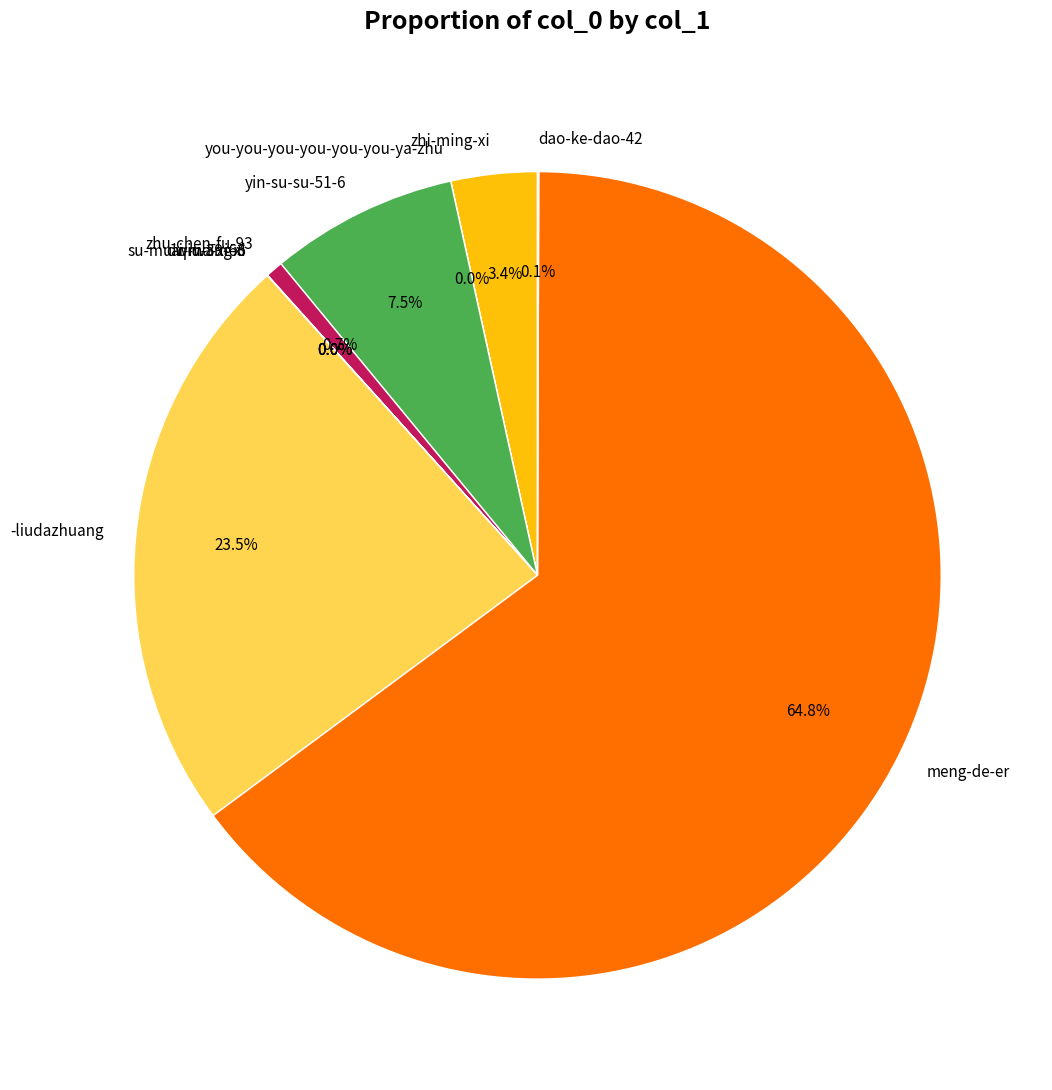

Which has a higher value, -liudazhuang or zhu-chen-fu-93?

-liudazhuang